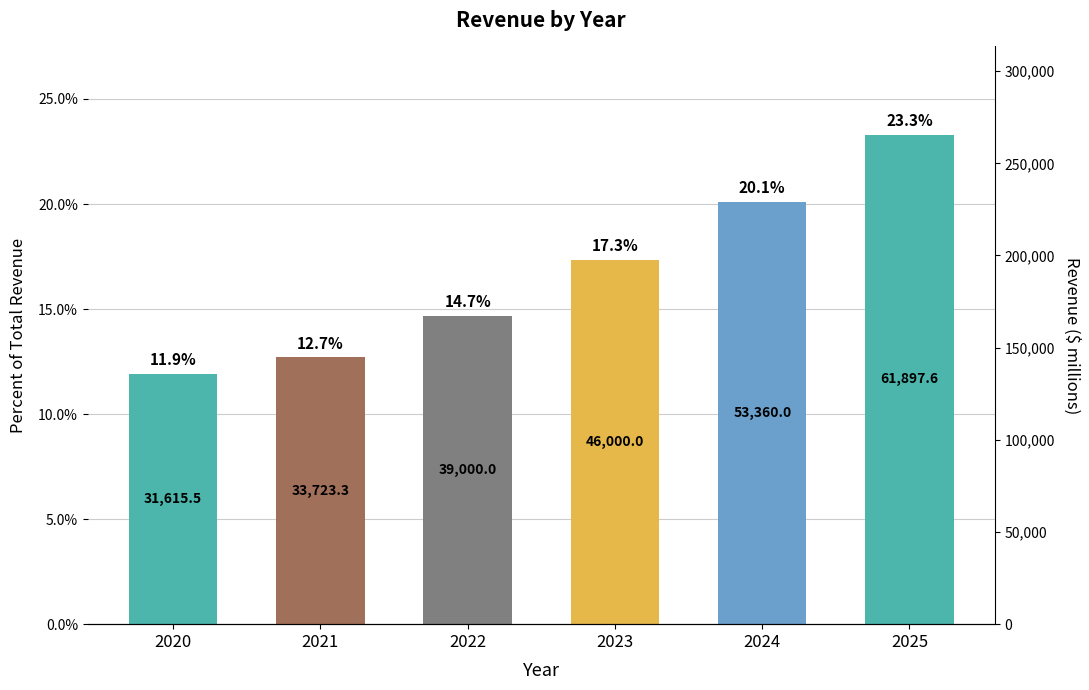

Count the number of data series in this chart.

1